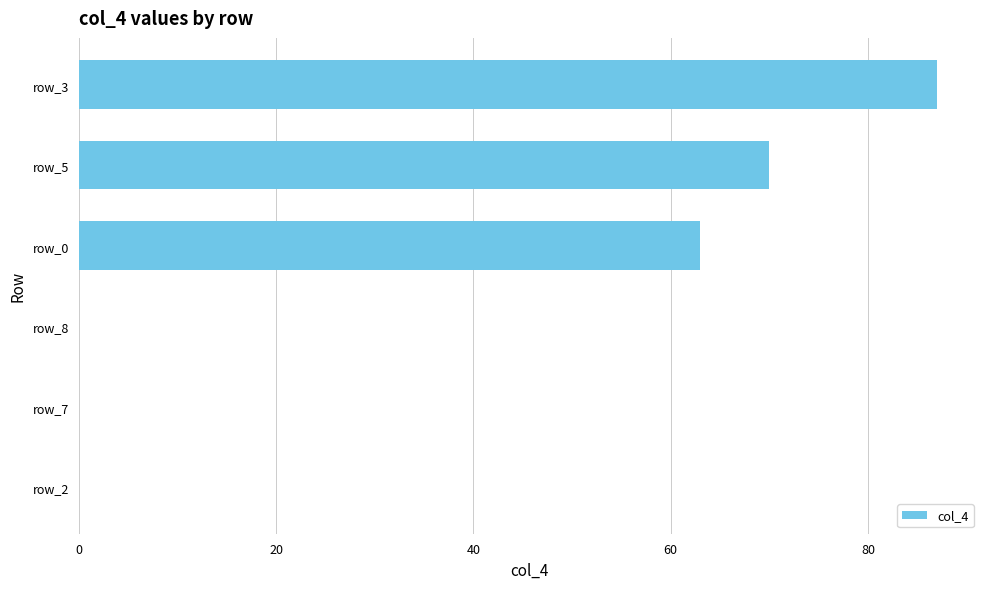

Which has a higher value, row_0 or row_5?

row_5